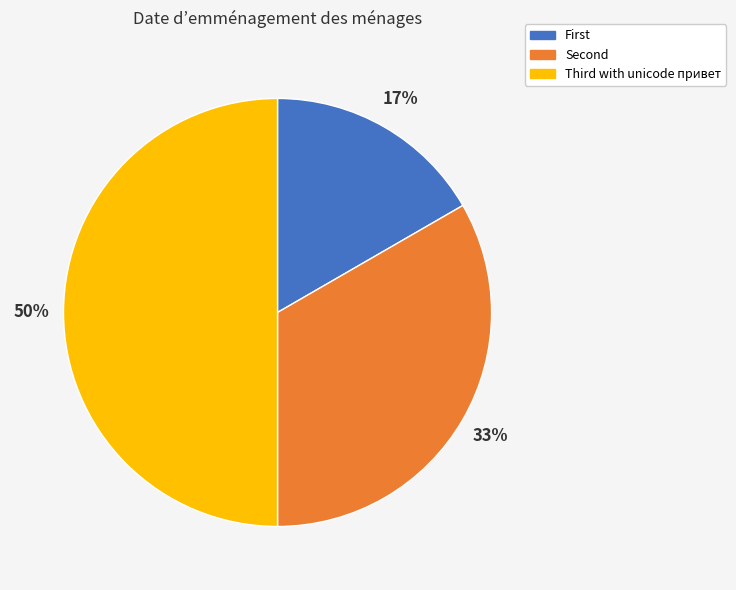

What is the smallest slice in the pie chart?

First